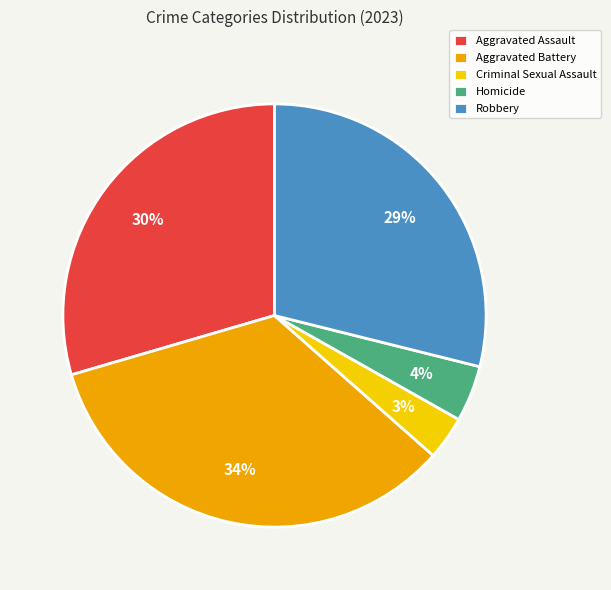

Is there a majority slice in this chart?

No